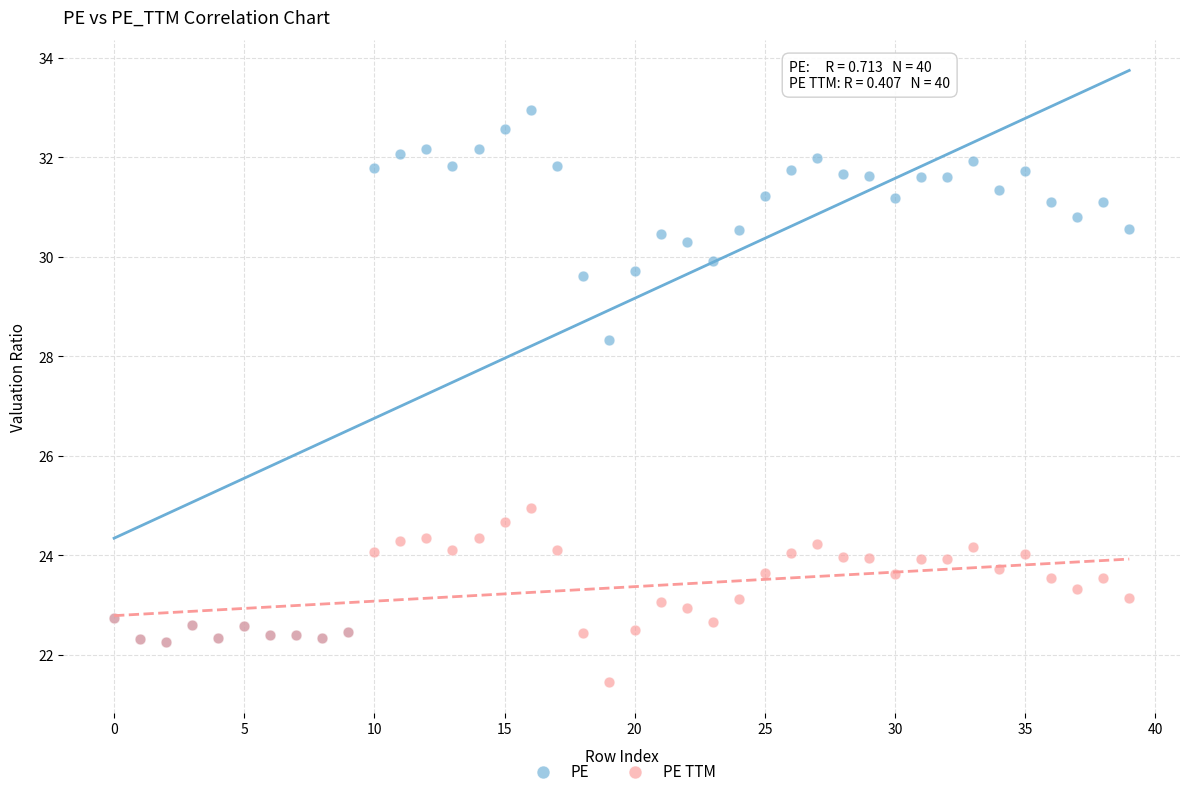

Which series has the widest spread of Y values?

PE